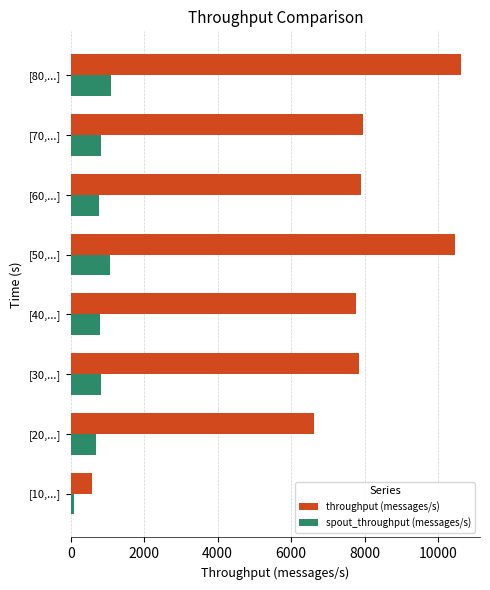

Which category has the highest value in the throughput (messages/s) series?

[80,...]